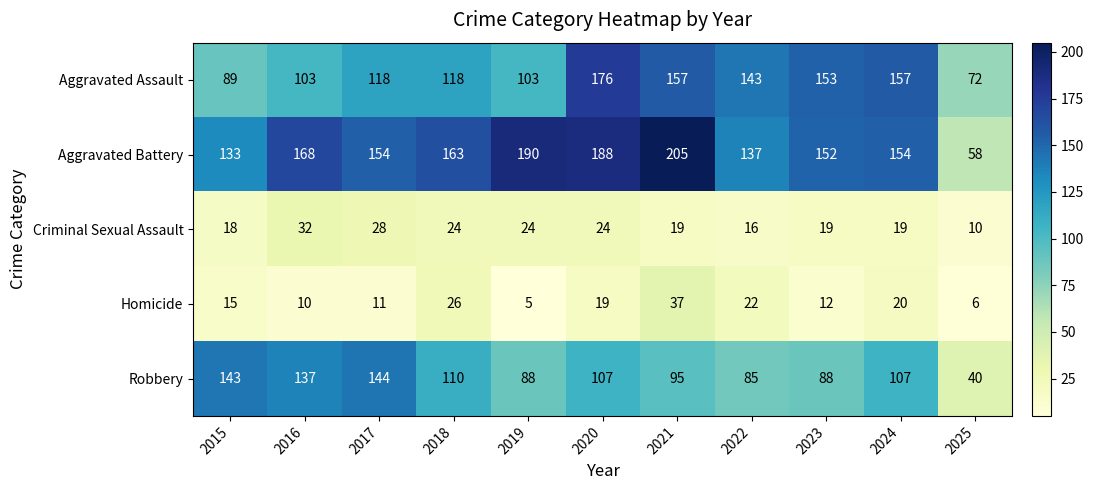

Which series has the largest total across all categories?

Aggravated Battery